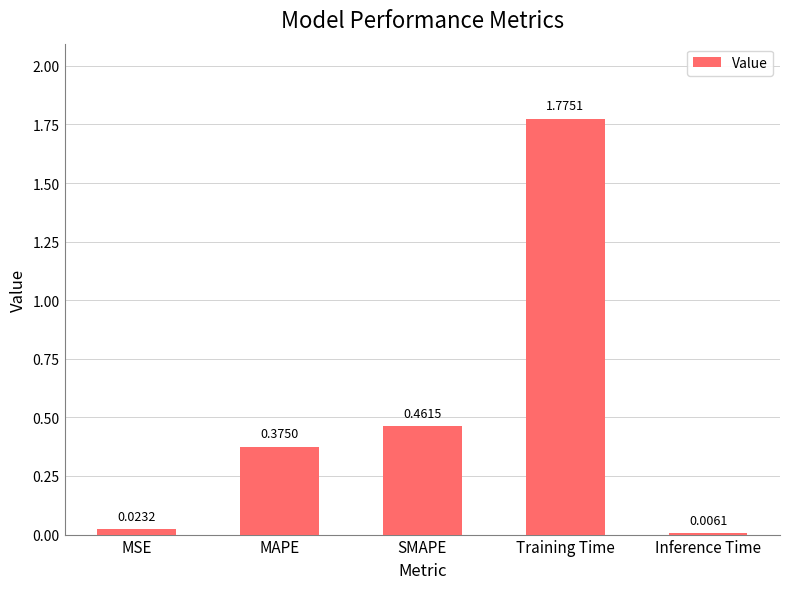

What is the change in value from SMAPE to Training Time?

+1.3